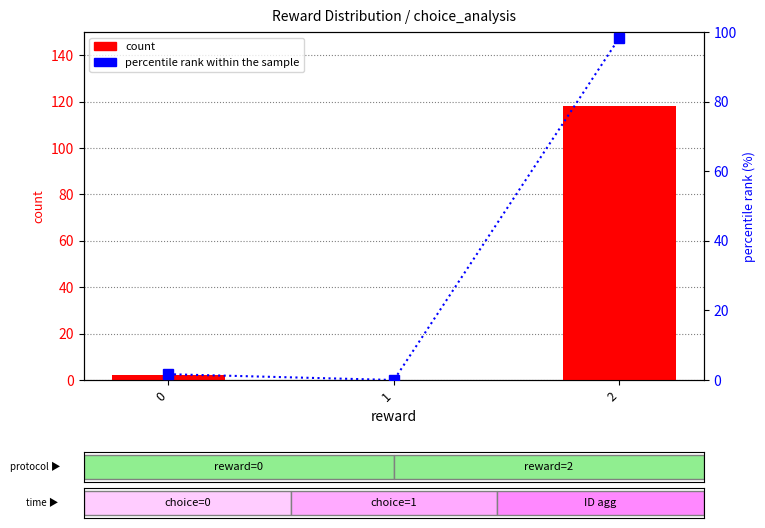

Which category has the lowest value across all series?

1